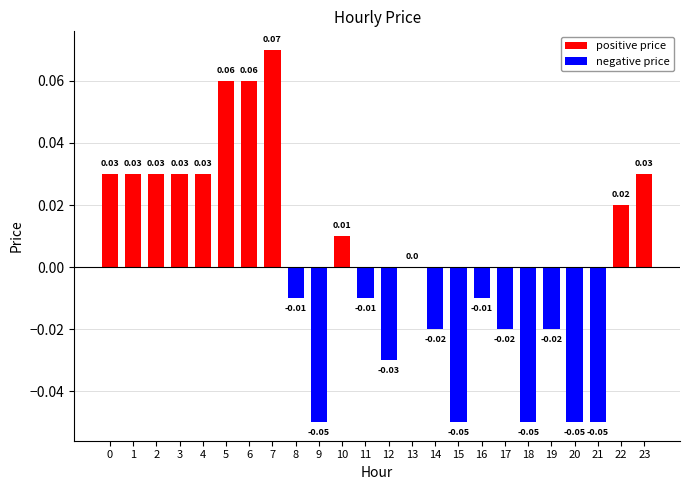

True or false: the data shows 0.1 at 0.

False